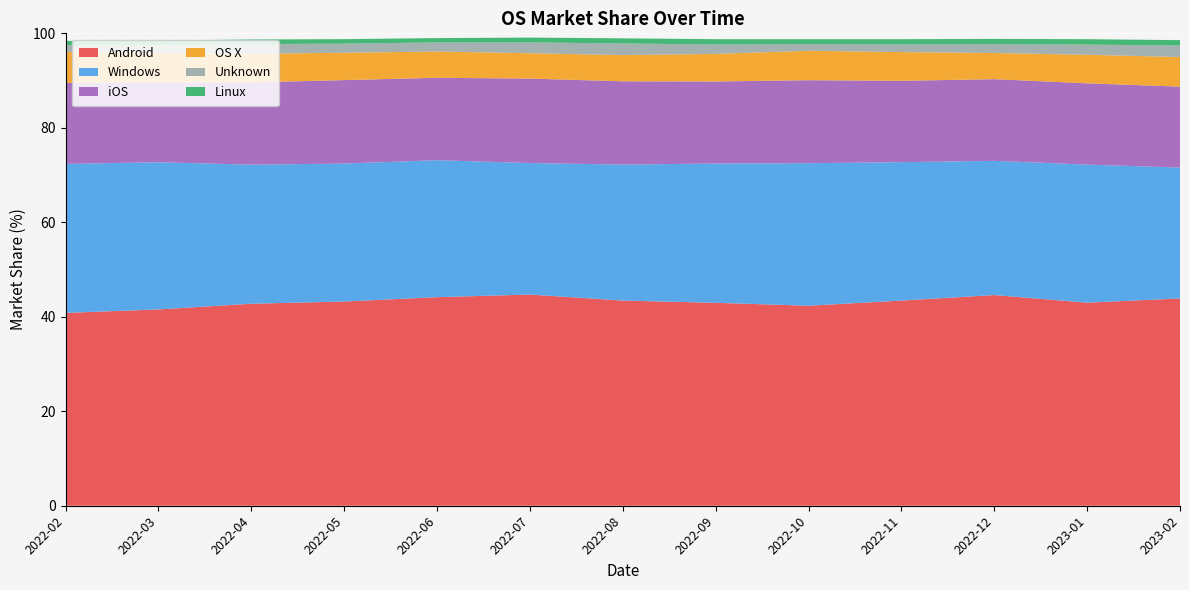

Reading right to left, transcribe all the data shown in this chart.

Android: 43.9	43.0	44.6	43.4	42.3	43.0	43.4	44.7	44.1	43.2	42.8	41.6	40.8
Windows: 27.7	29.2	28.4	29.3	30.2	29.5	28.8	27.8	29.0	29.2	29.4	31.1	31.5
iOS: 17.1	17.2	17.3	17.2	17.6	17.4	17.6	17.9	17.4	17.7	17.4	16.9	17.1
OS X: 6.3	6.0	5.5	6.1	6.2	5.8	5.5	5.4	5.6	5.8	6.0	6.3	6.5
Unknown: 2.4	2.1	1.9	1.6	1.4	2.0	2.5	2.3	1.9	1.9	2.0	1.6	1.4
Linux: 1.1	1.1	1.1	1.1	1.0	1.1	1.1	1.0	0.9	0.9	1.0	1.0	0.9